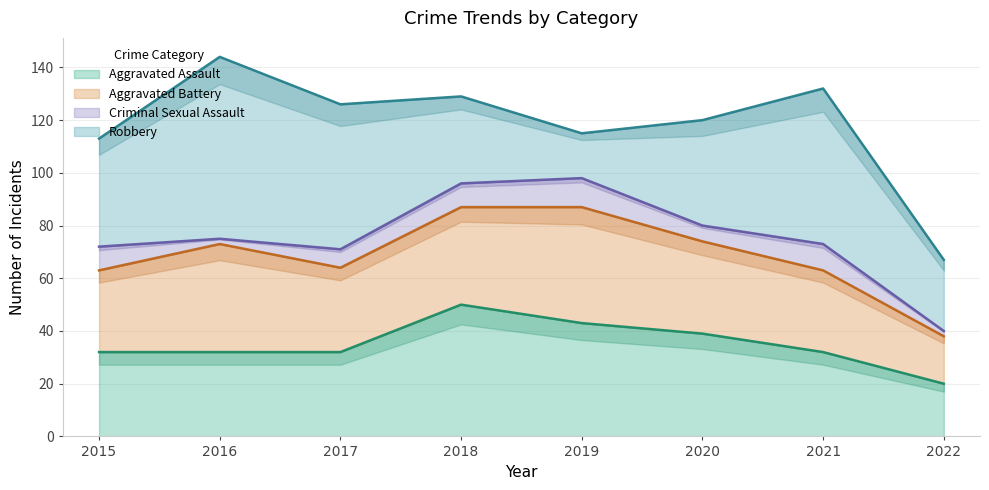

Which category has the highest value in the Aggravated Assault series?

2018